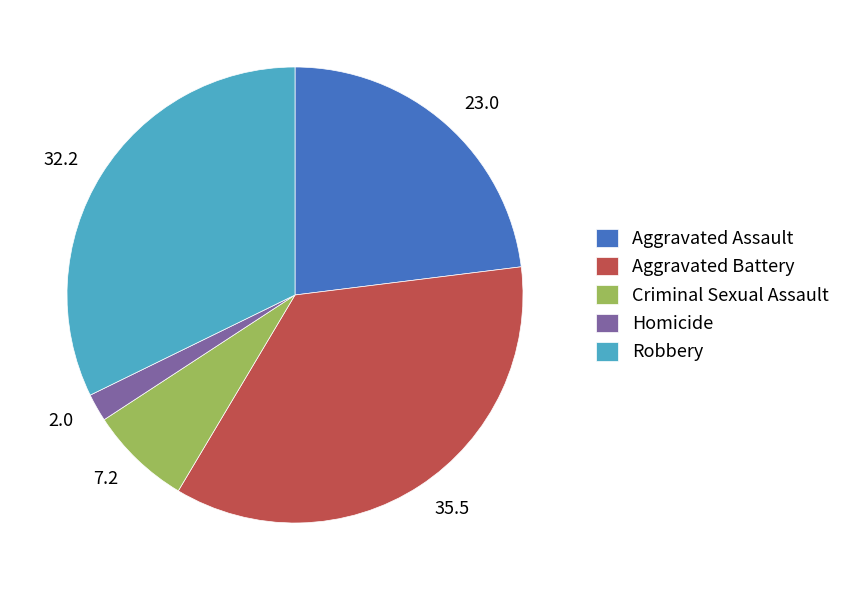

The Robbery slice represents 38% of the pie. True or false?

False